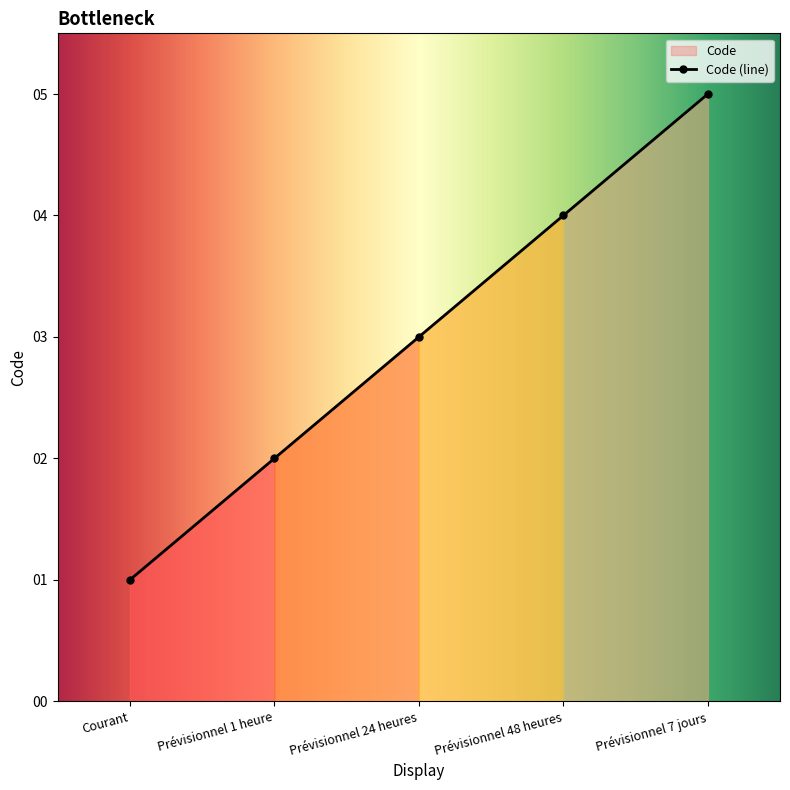

What is the change in value from Prévisionnel 48 heures to Prévisionnel 7 jours?

+1